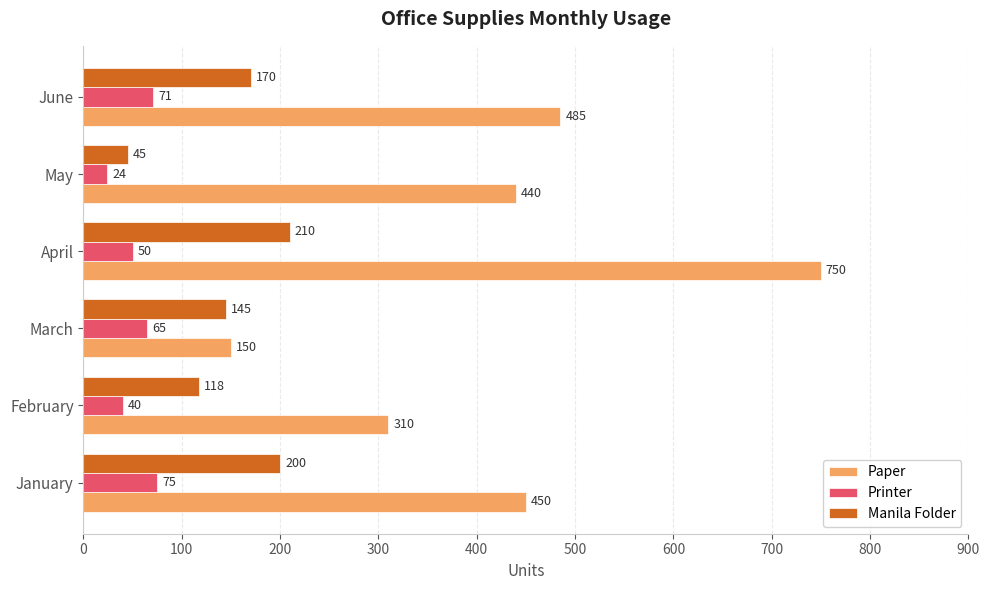

What is the maximum value shown in the chart?

750